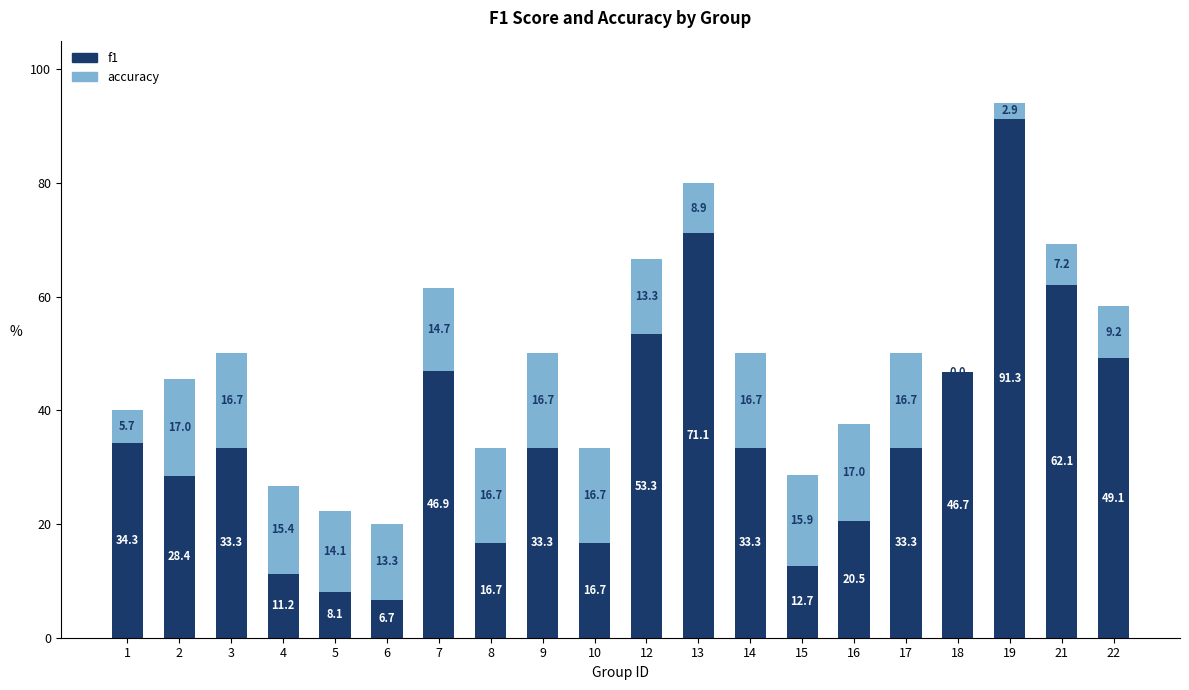

At which category is the sum across all series the highest?

19